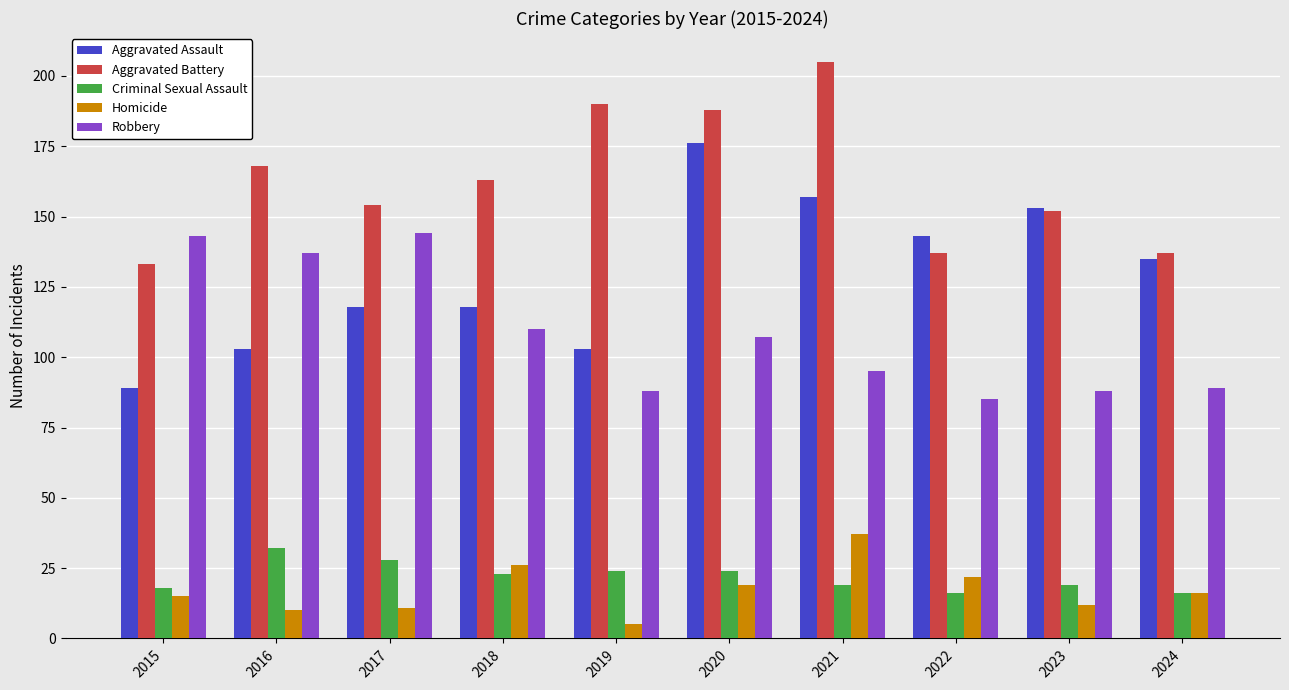

What is the sum of the Aggravated Battery values at 2017 and 2024?

291